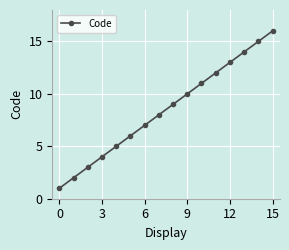

What is the difference between the maximum and second lowest values?

14